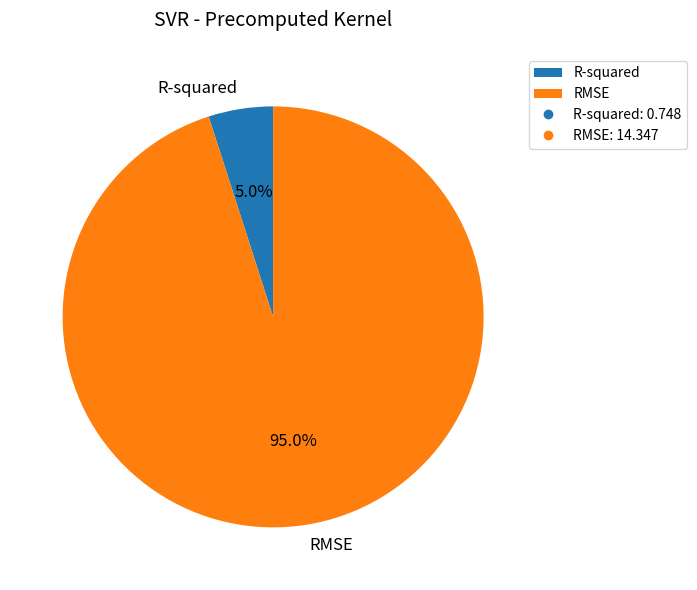

To the nearest percent, what portion does RMSE represent?

95%